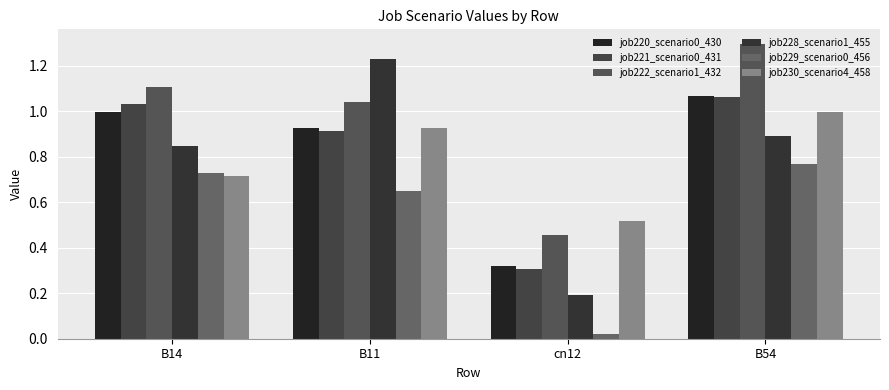

Which has a higher value, B11 or cn12?

B11